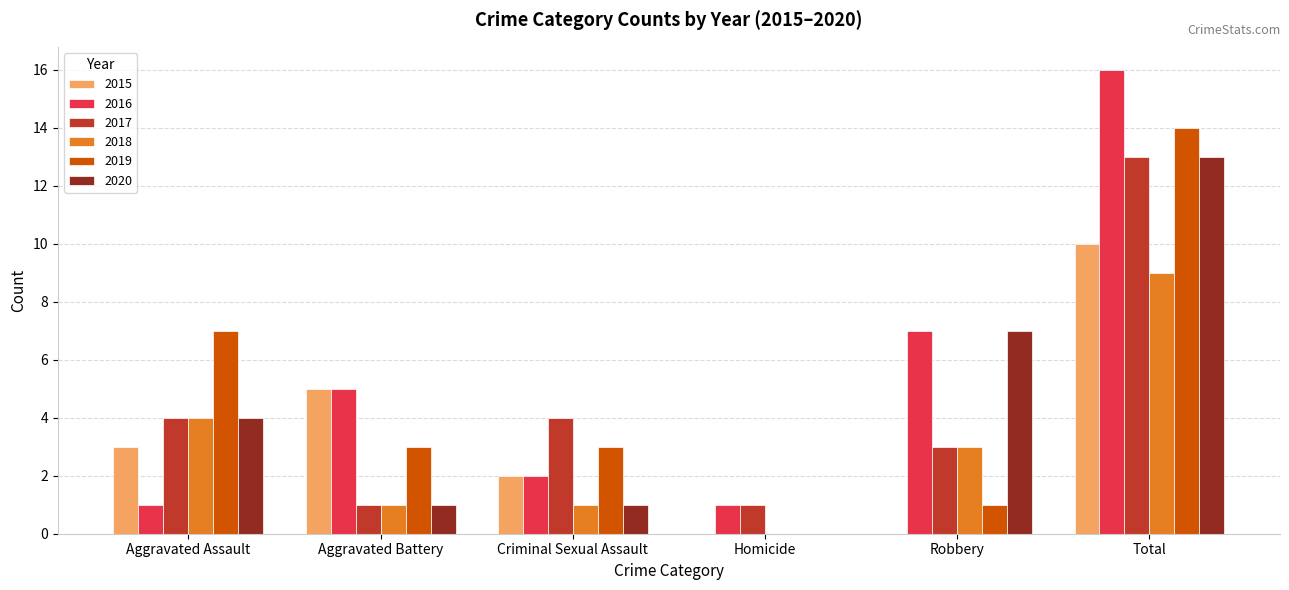

Is it true that 2020 equals 4 at Aggravated Assault?

True